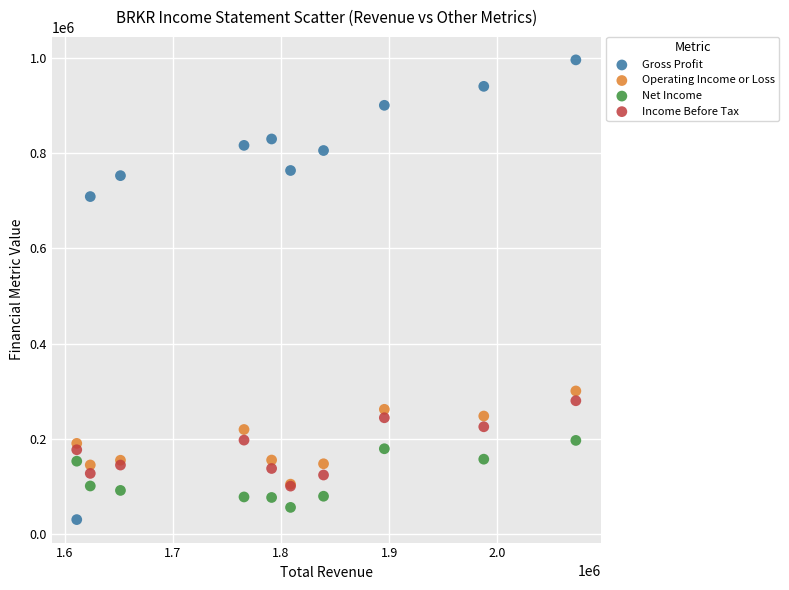

Which series contains the lowest Y value?

Gross Profit